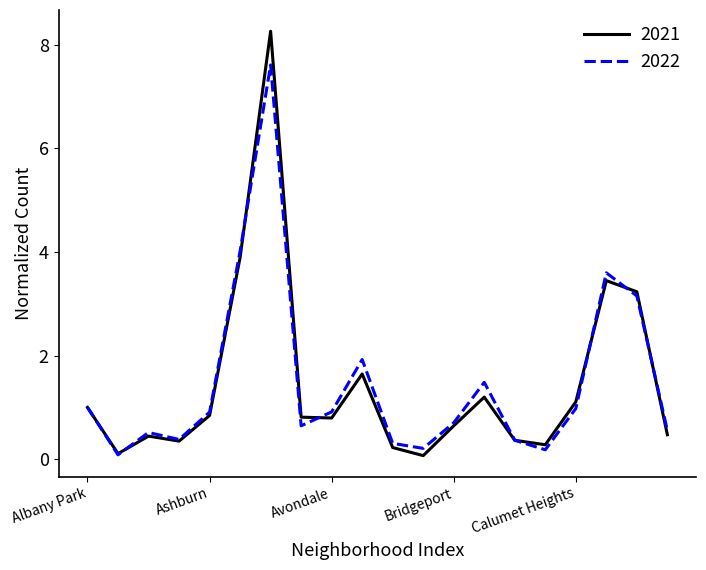

What is the greatest value displayed?

8.3